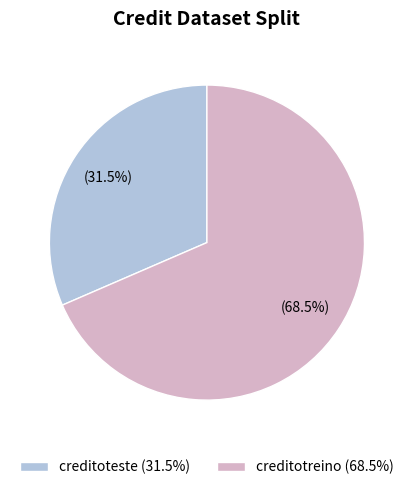

Which has a higher value, creditotreino or creditoteste?

creditotreino